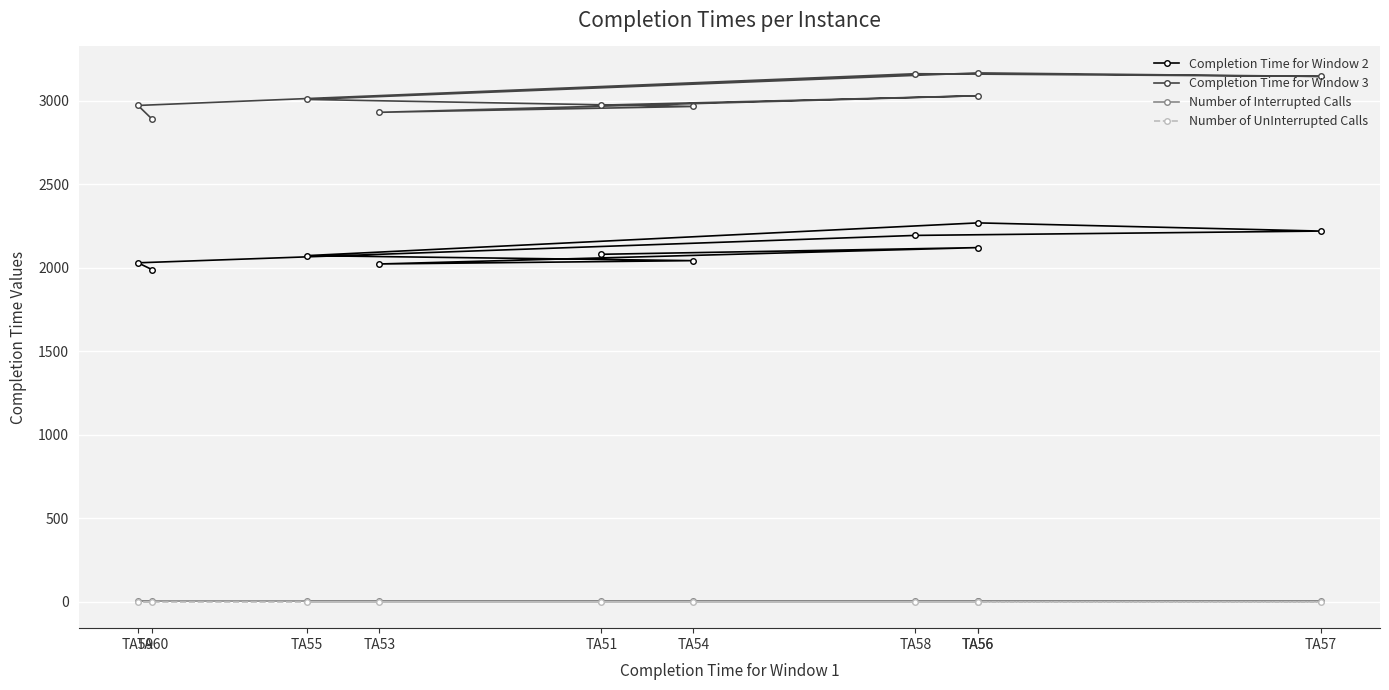

How many categories are shown in the chart?

10